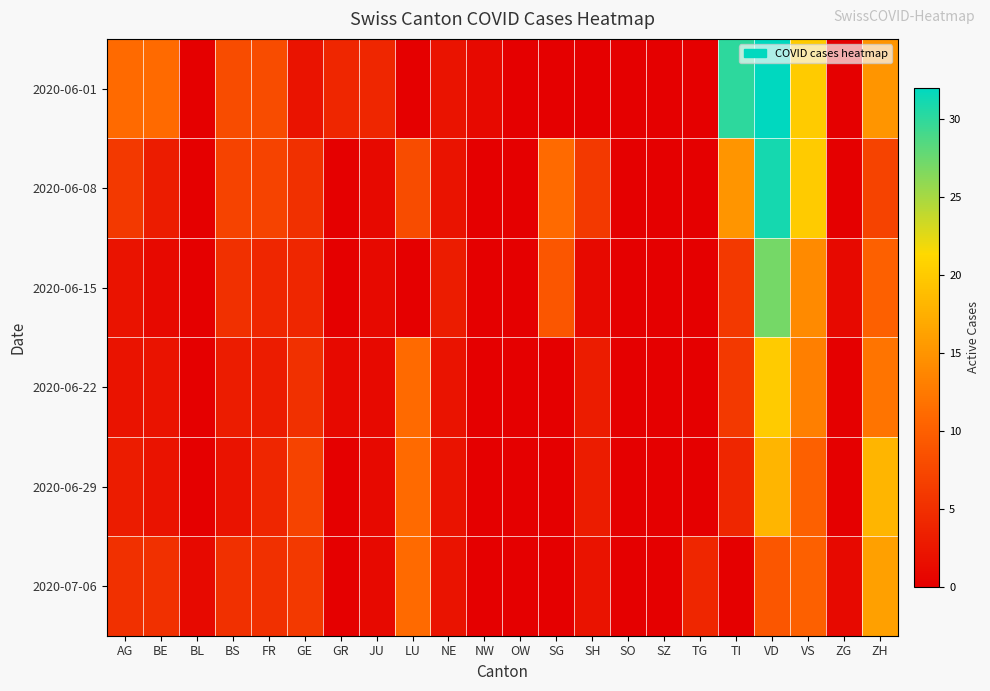

Which series has the largest total across all categories?

2020-06-01